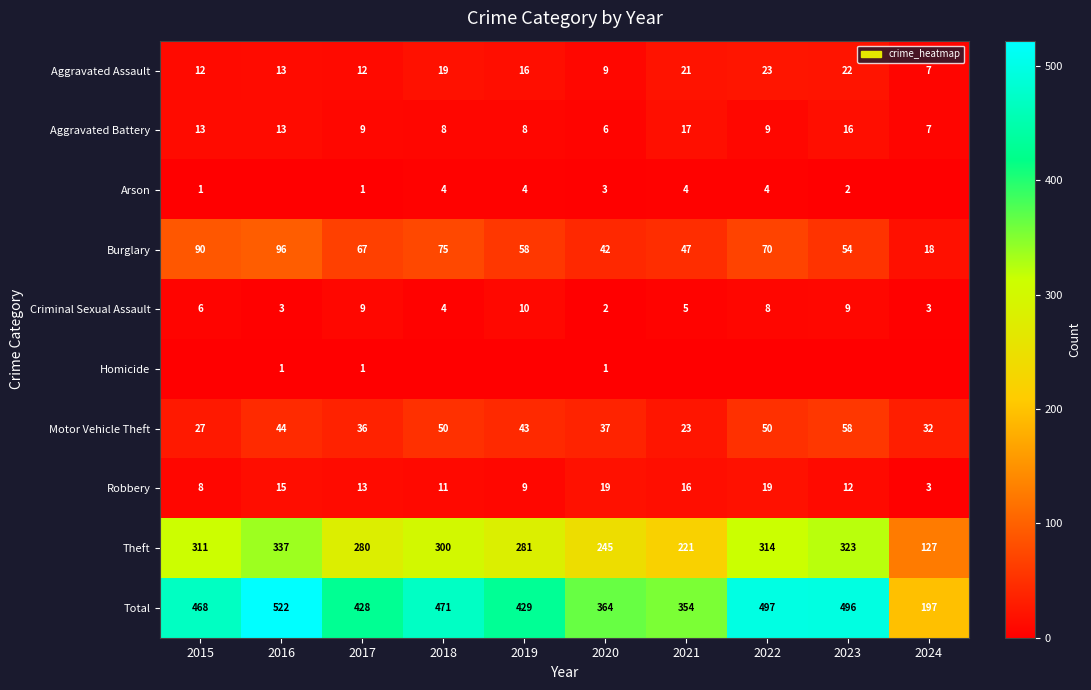

True or false: Total has a value of 471 at 2018.

True